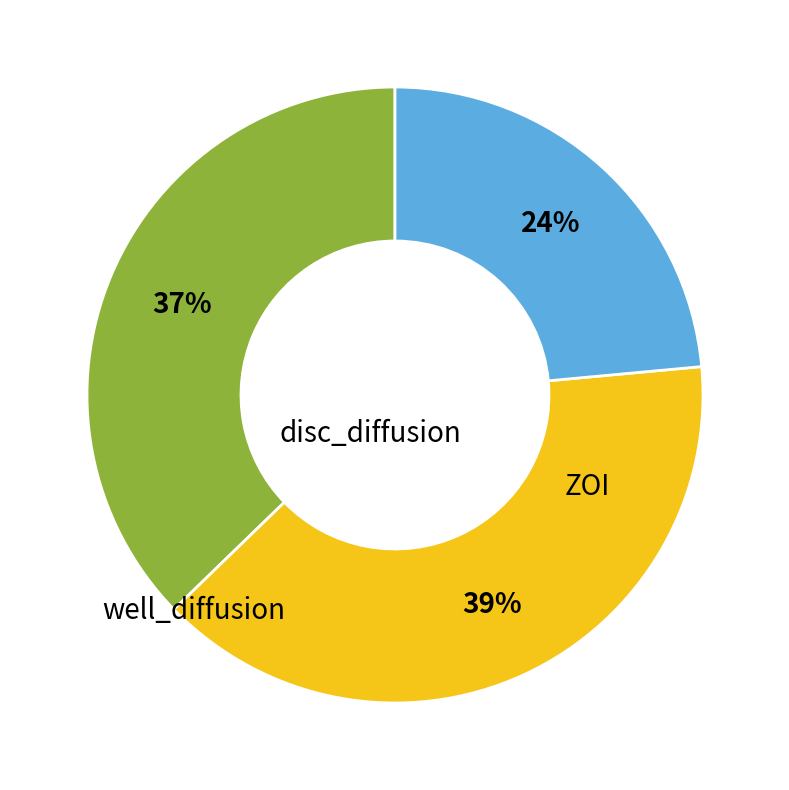

Does any single category account for the majority?

No